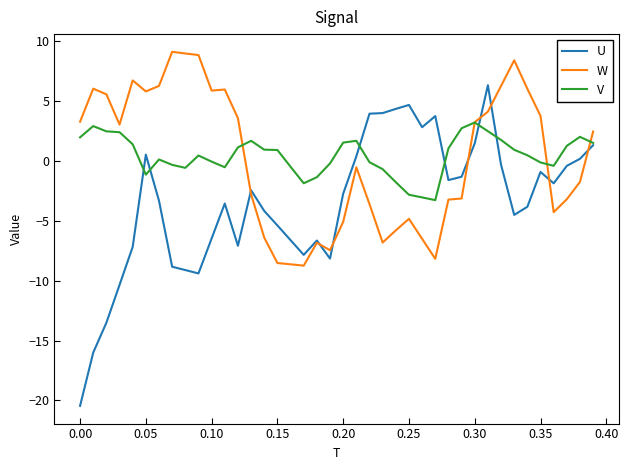

What are all the series names shown in the legend?

U, W, V